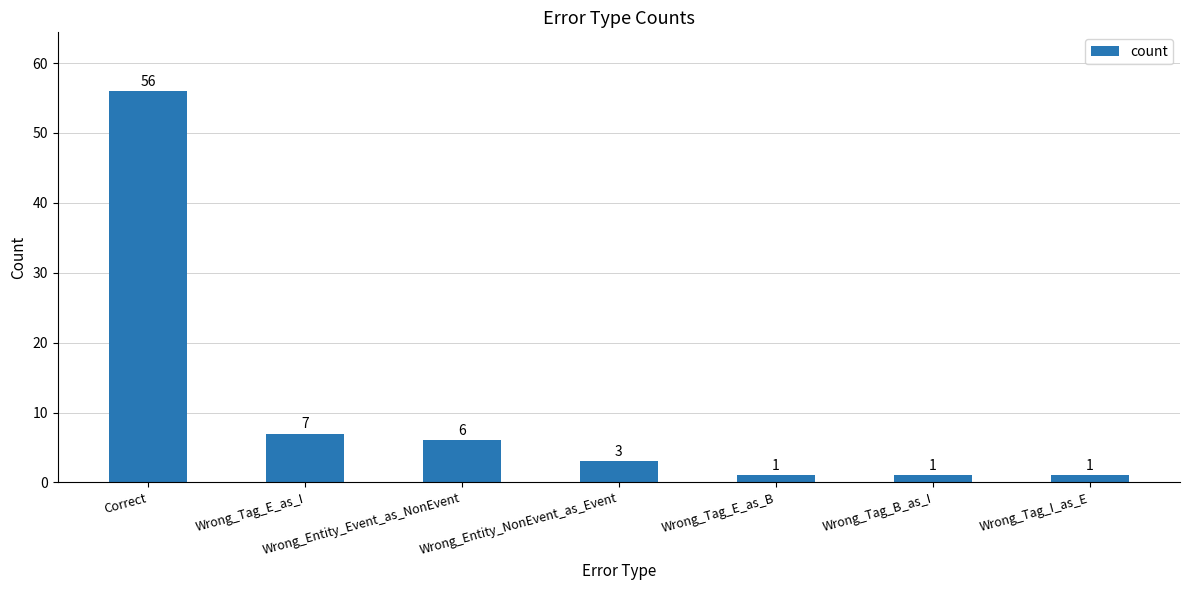

Reading left to right, list all the values displayed in this chart.

Correct=56	Wrong_Tag_E_as_I=7	Wrong_Entity_Event_as_NonEvent=6	Wrong_Entity_NonEvent_as_Event=3	Wrong_Tag_E_as_B=1	Wrong_Tag_B_as_I=1	Wrong_Tag_I_as_E=1